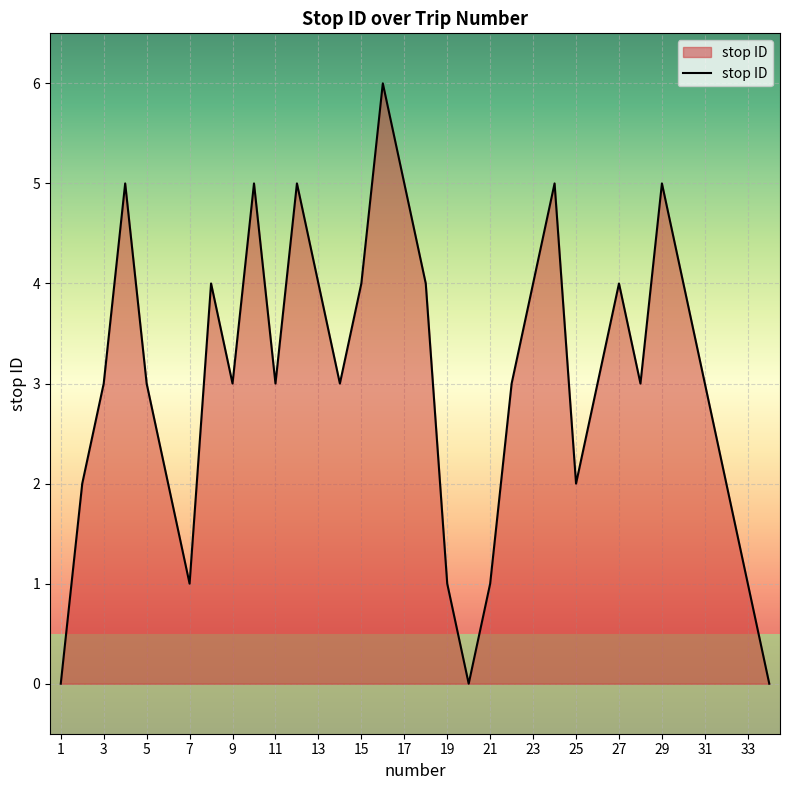

What is the greatest value displayed?

6